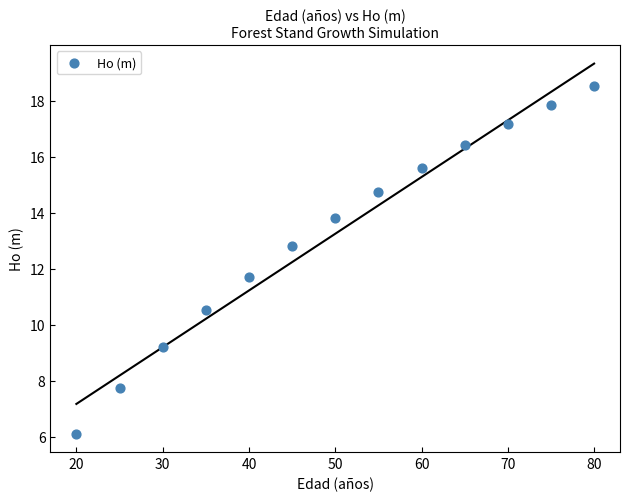

What Y value in the scatter plot is closest to 12?

11.7